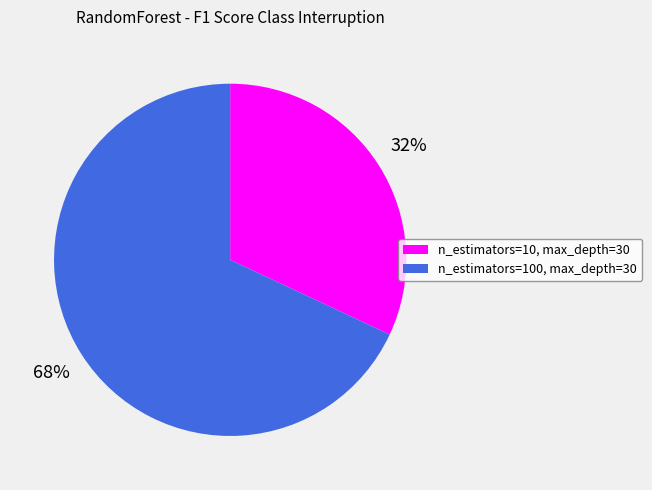

Count the number of slices in the pie.

2